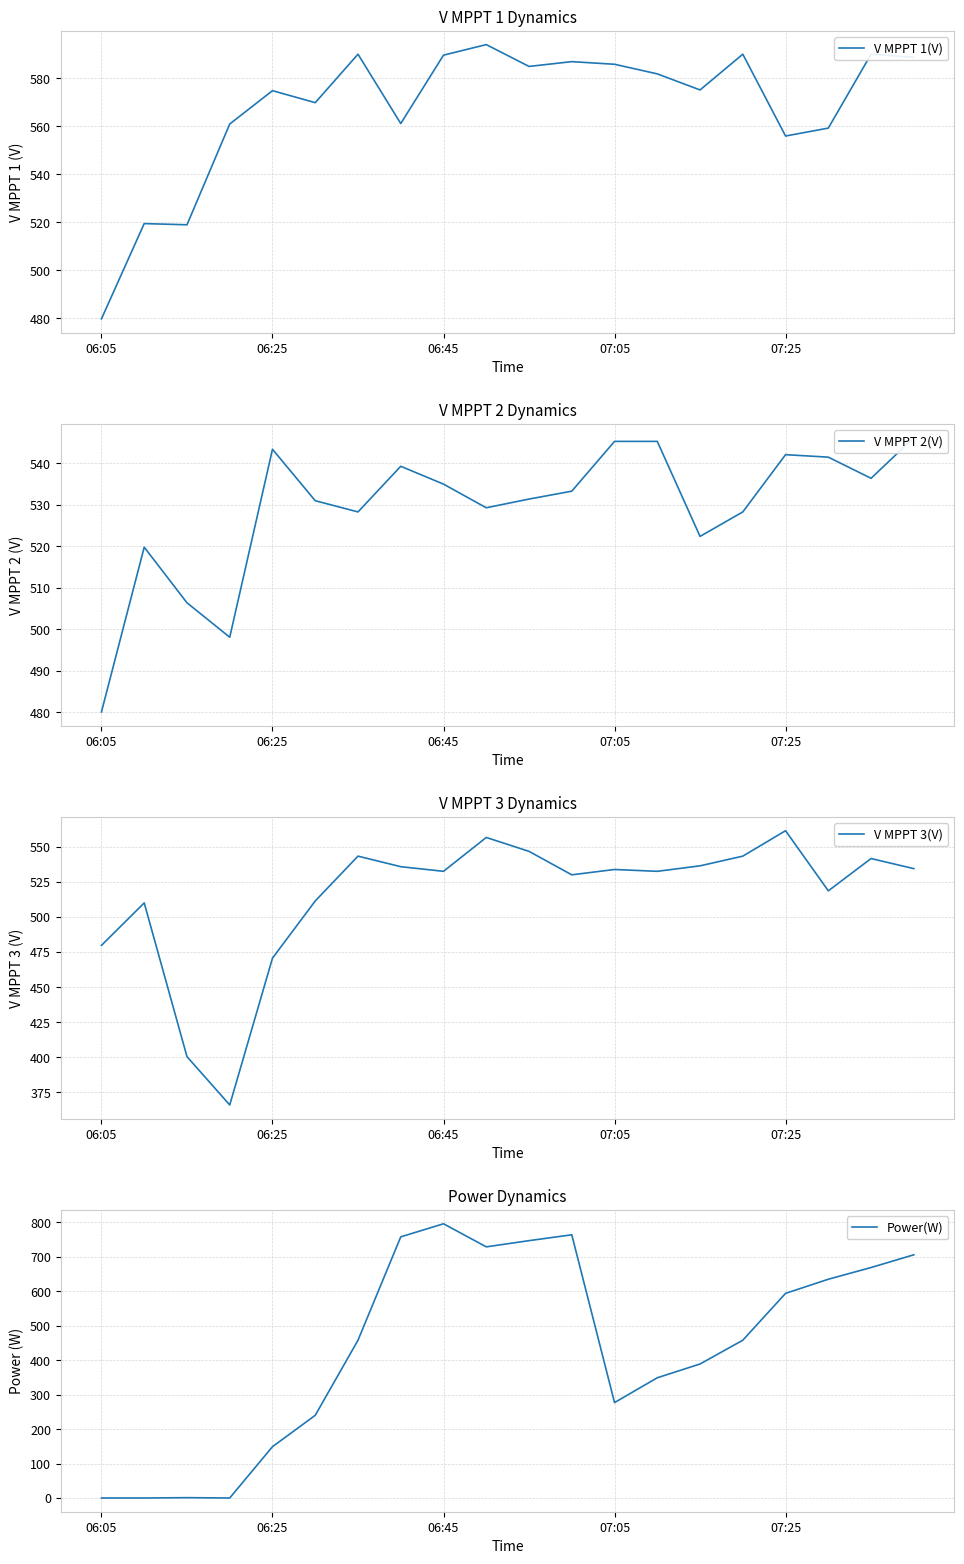

What is the average value of the V MPPT 3(V) series?

514.2